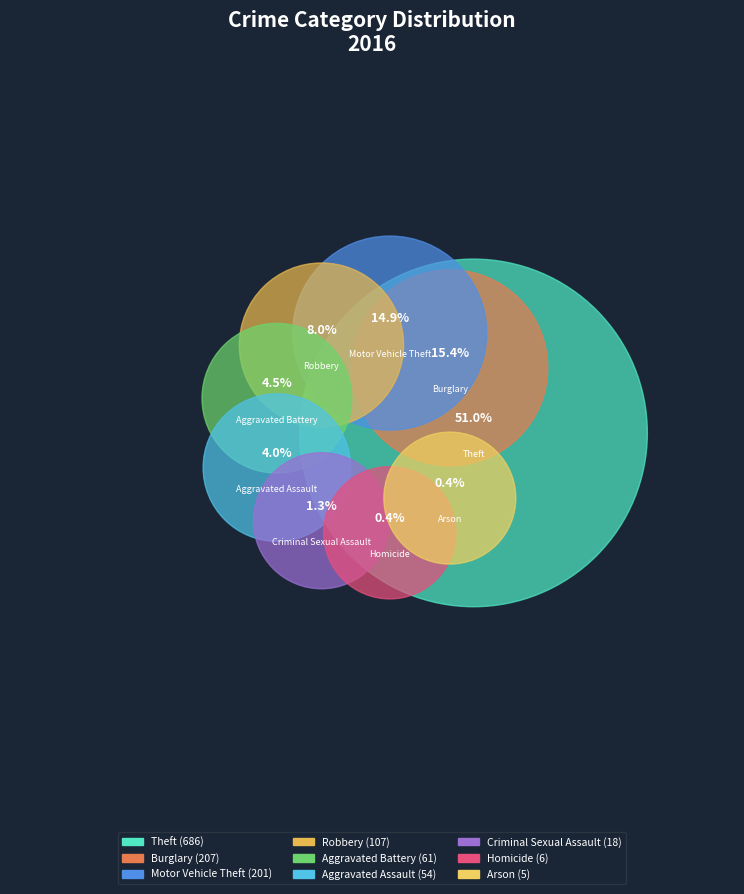

What percentage do Homicide and Theft together represent?

51.4%